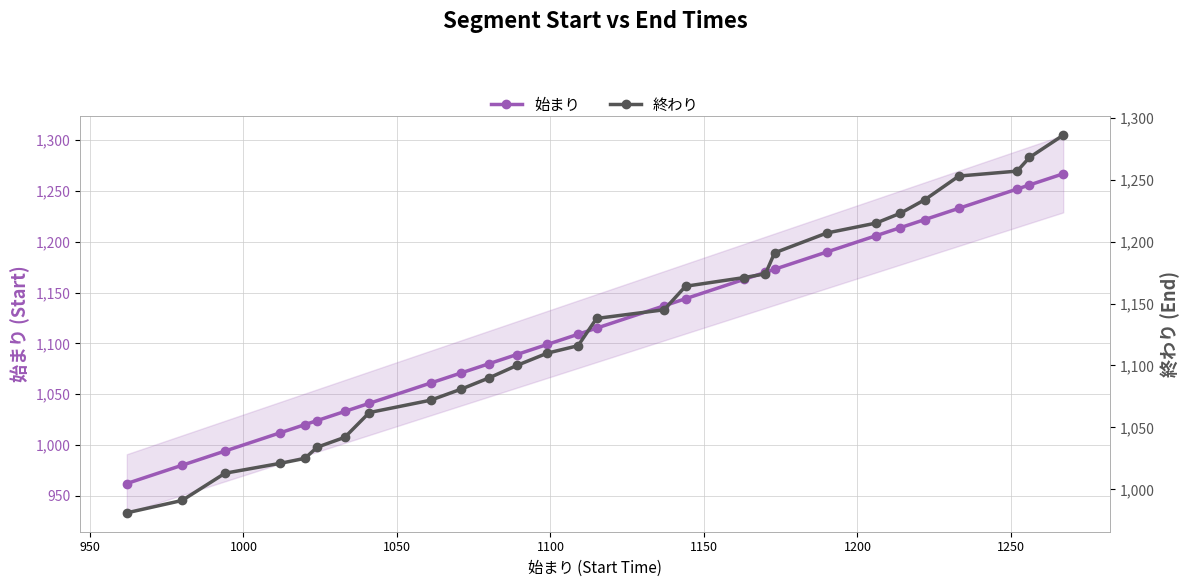

What is the lowest value of the 始まり series?

962